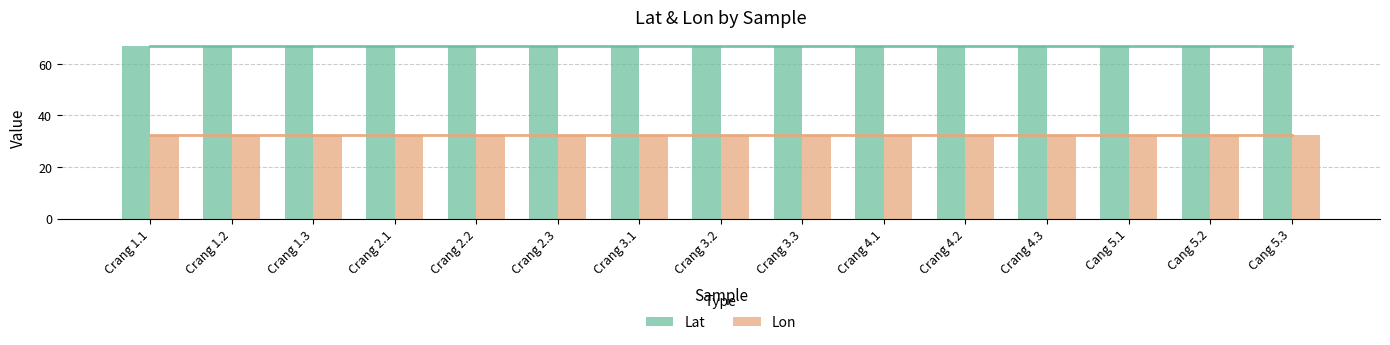

The Lat series shows 67.0 at Crang 2.3. True or false?

True